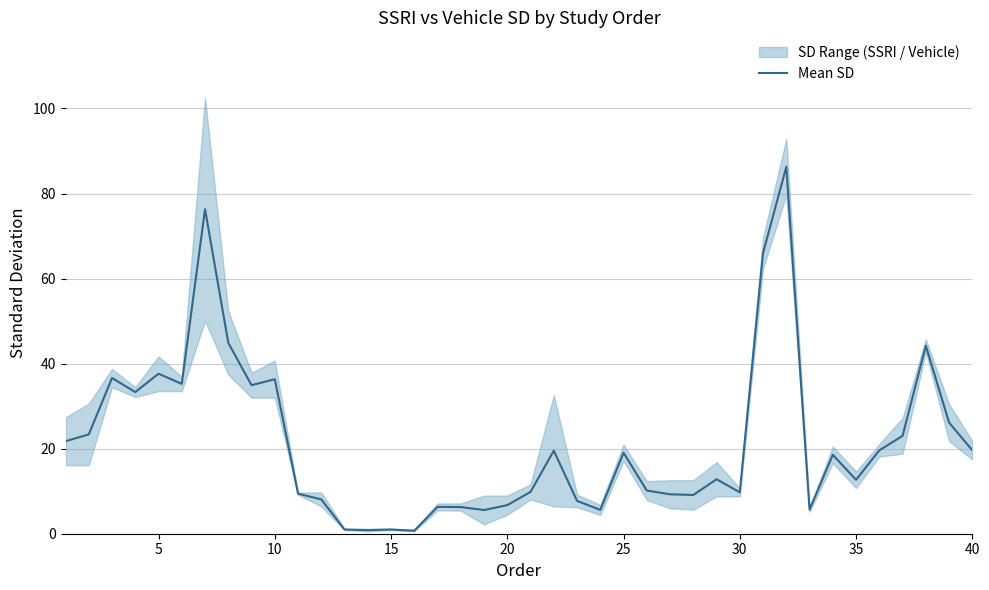

What is the difference between the second highest and minimum values?

75.6